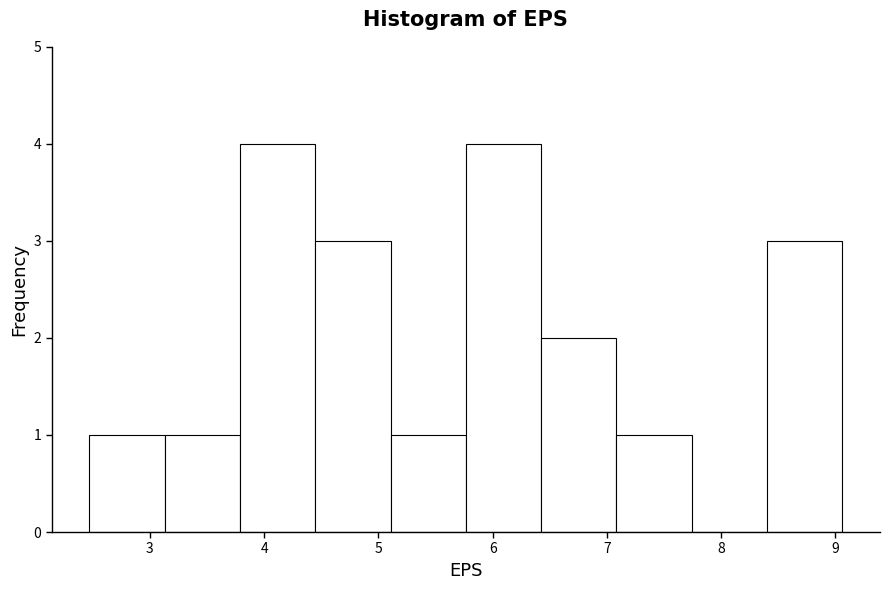

Reading left to right, list every bar in this chart as the range it spans on the x-axis followed by its height. Neither the bar edges nor the heights are printed on the chart, so give them approximately, as read against the axes.

2.5 to 3.1: 1
3.1 to 3.8: 1
3.8 to 4.4: 4
4.4 to 5.1: 3
5.1 to 5.8: 1
5.8 to 6.4: 4
6.4 to 7.1: 2
7.1 to 7.7: 1
7.7 to 8.4: 0
8.4 to 9.1: 3